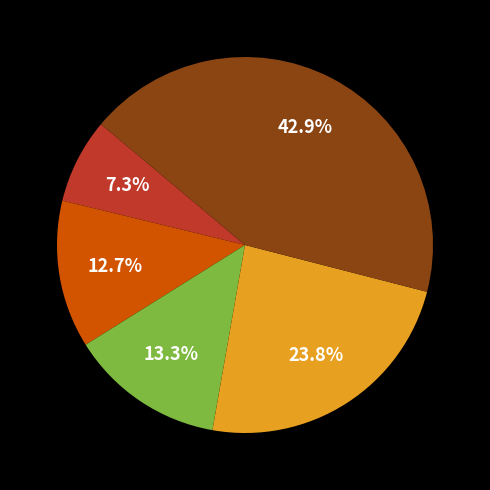

To the nearest percent, what is the average slice percentage?

20%